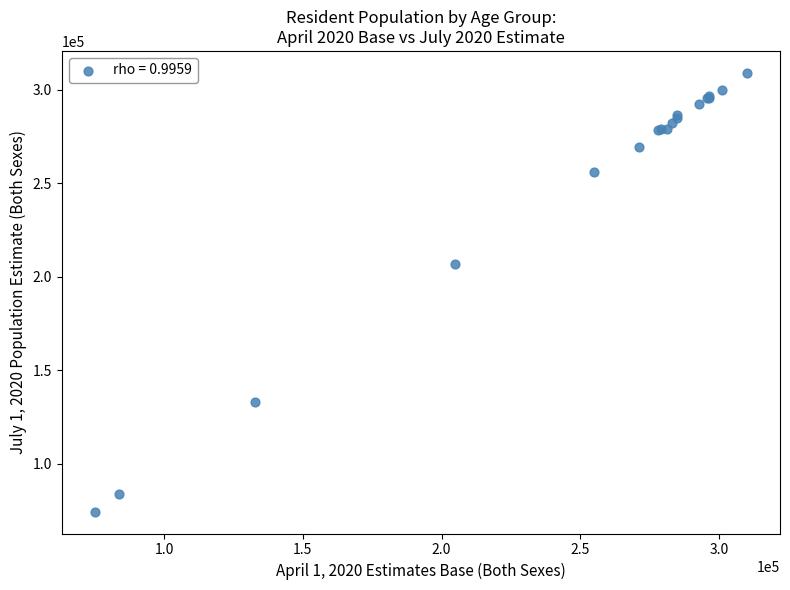

What Y value in the scatter plot is closest to 191817?

206868